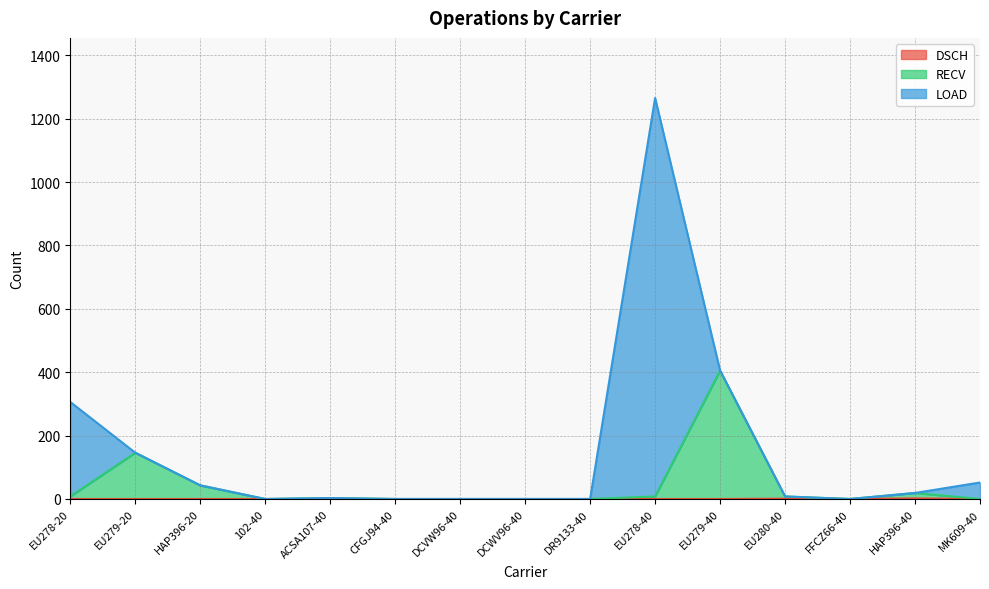

At which category is the sum across all series the highest?

EU278-40